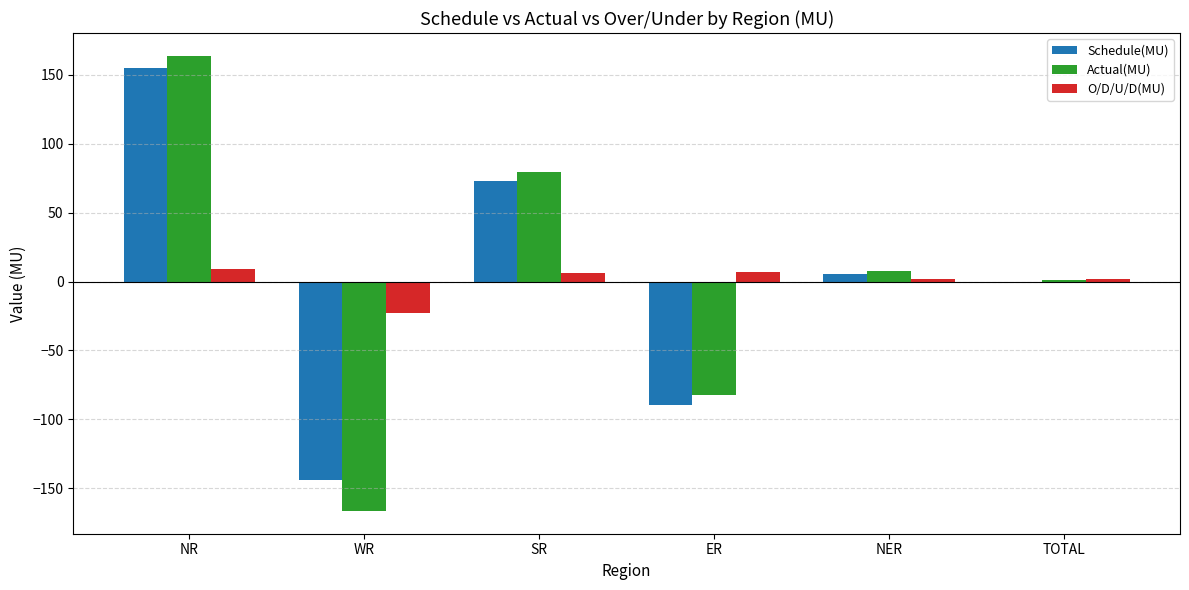

What is the sum of the Schedule(MU) values at SR and ER?

-16.7